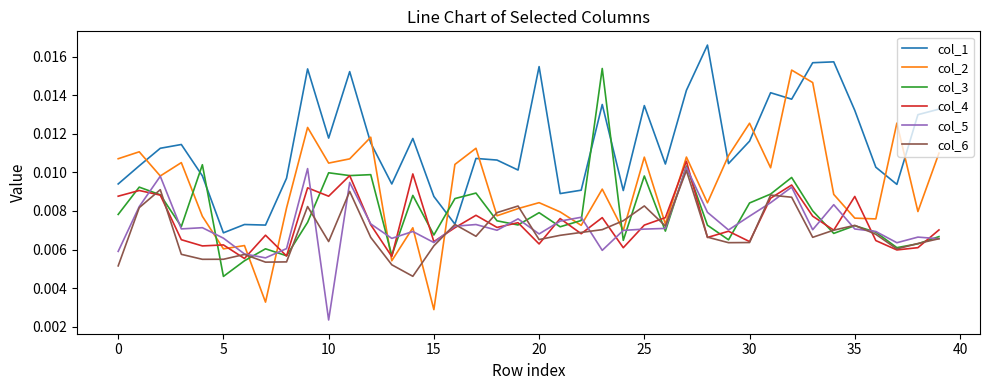

Which series has the largest total across all categories?

col_1